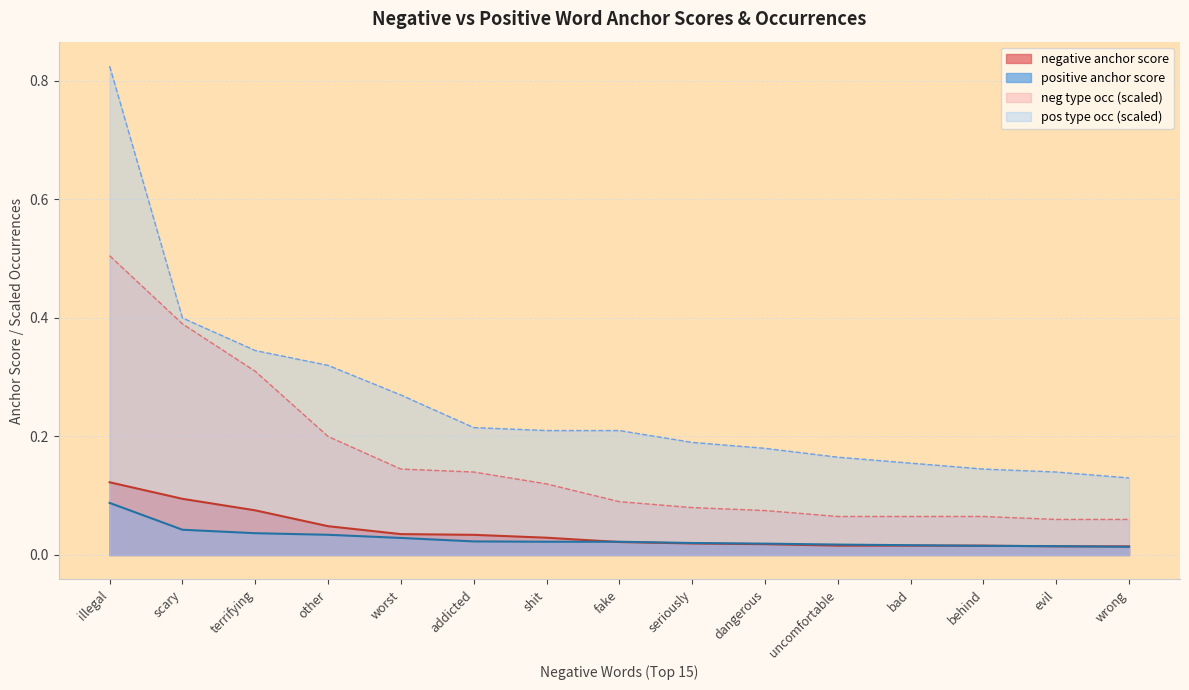

What is the label of the 10th point from the right?

addicted